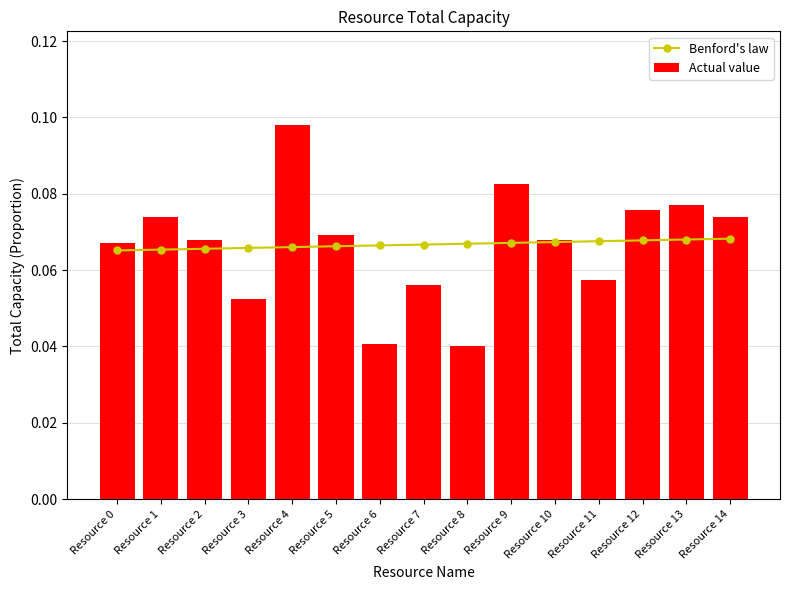

What is the maximum value shown in the chart?

0.1